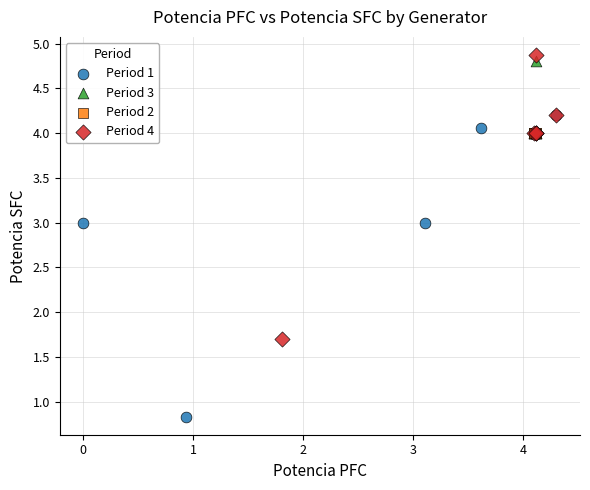

Which series contains the lowest Y value?

Period 1